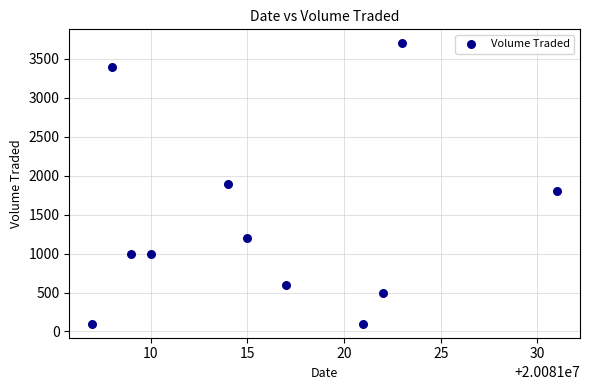

What is the range of Y values (max minus min)?

3600